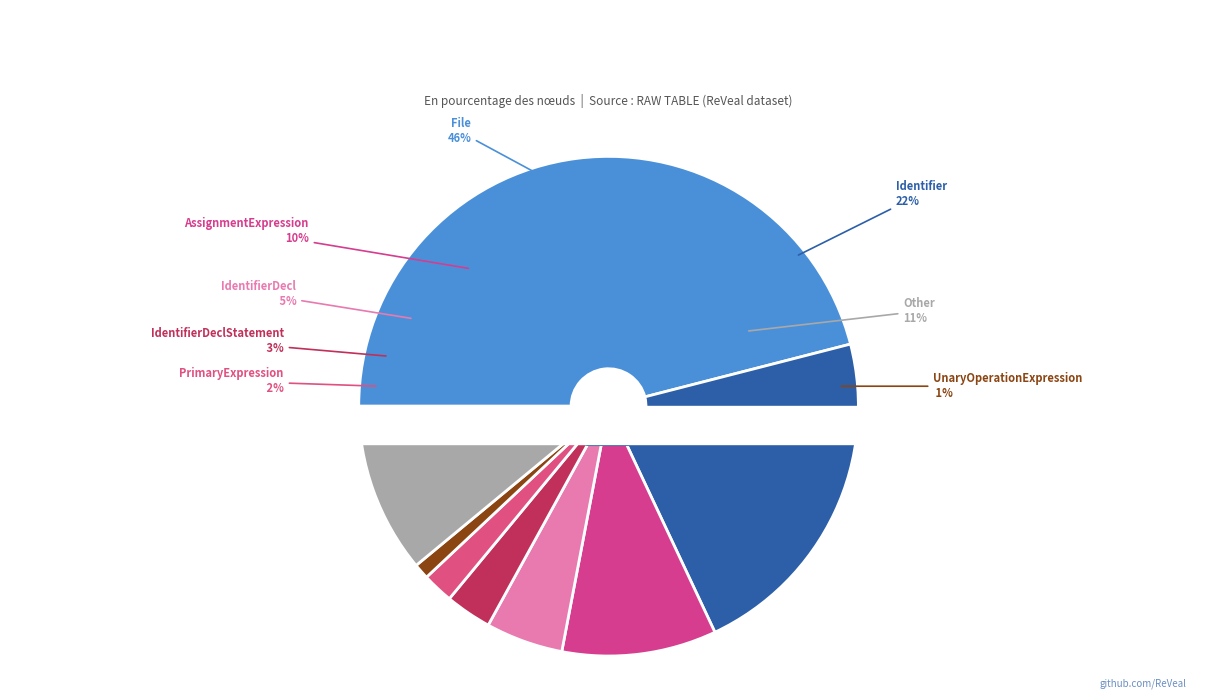

To the nearest percent, what is the difference between the largest and smallest slice percentages?

45%